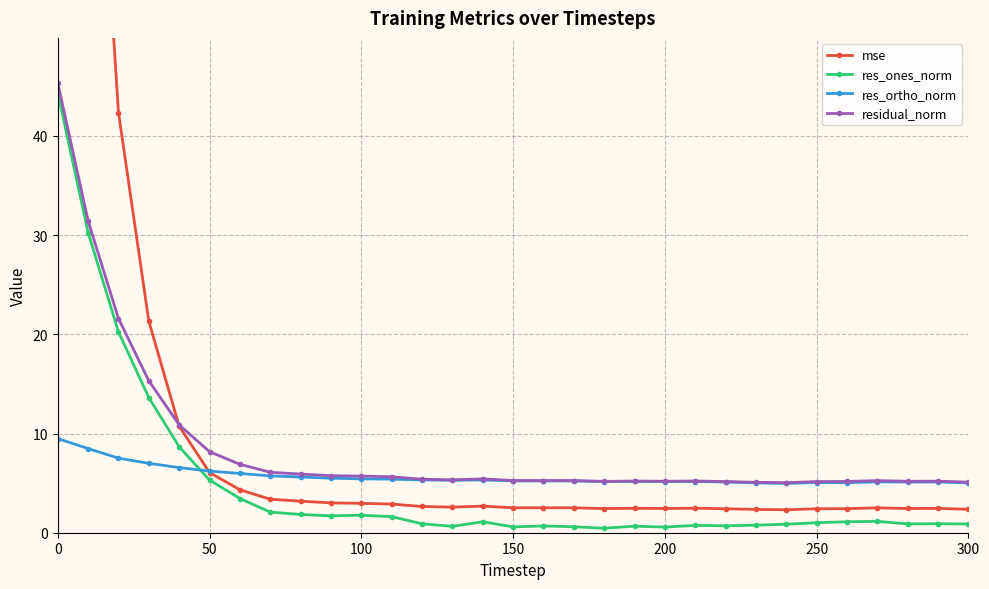

True or false: res_ortho_norm and res_ones_norm cross at least once.

True